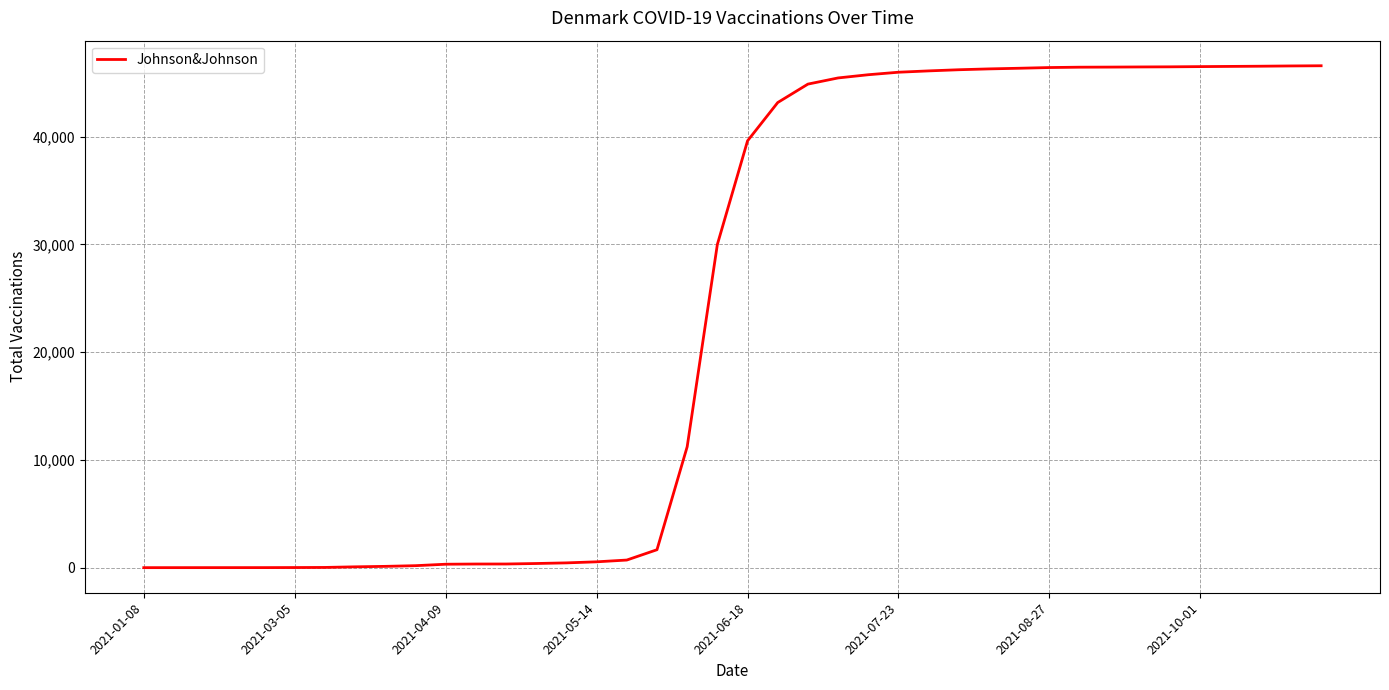

What is the smallest value displayed?

3